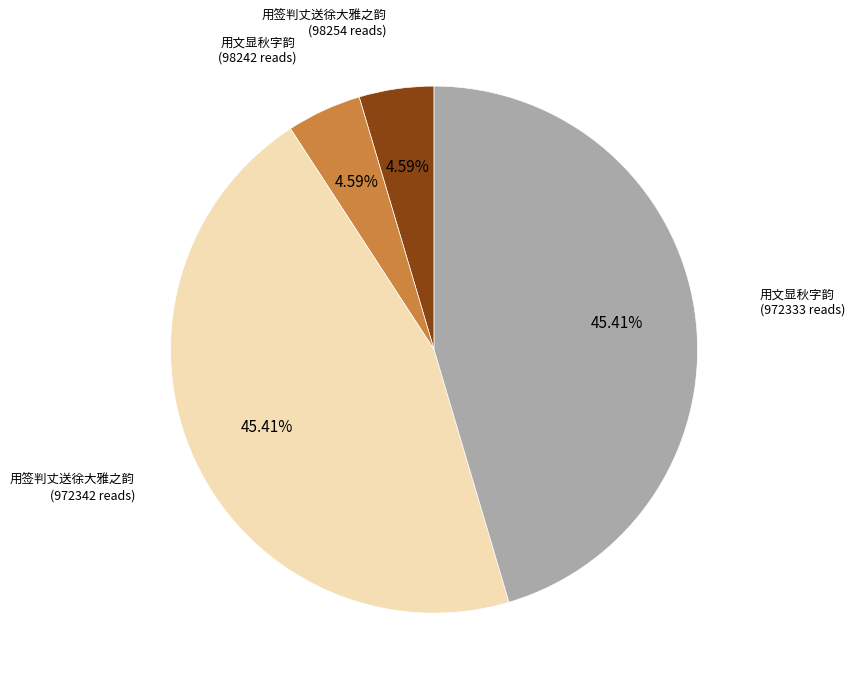

Is there a majority slice in this chart?

No